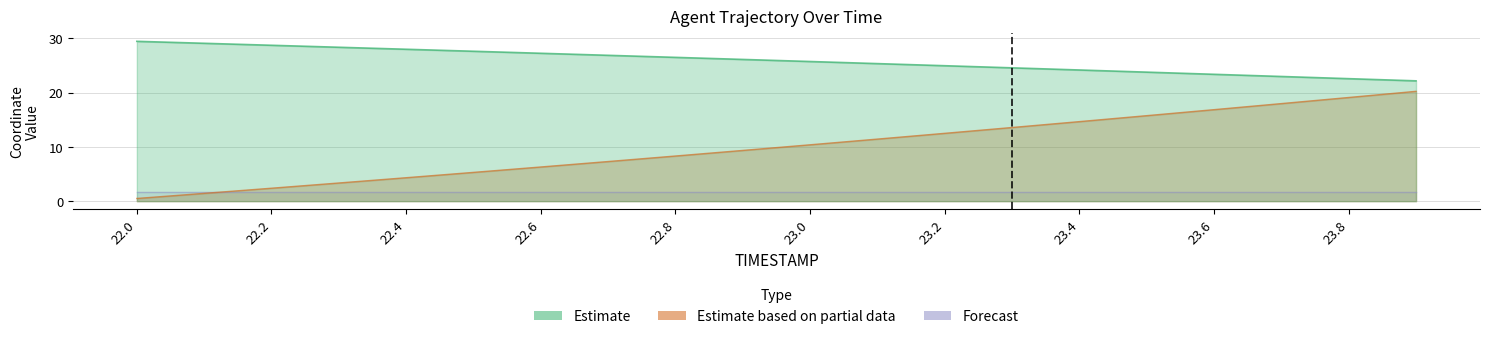

How many data points in X are above 26?

10